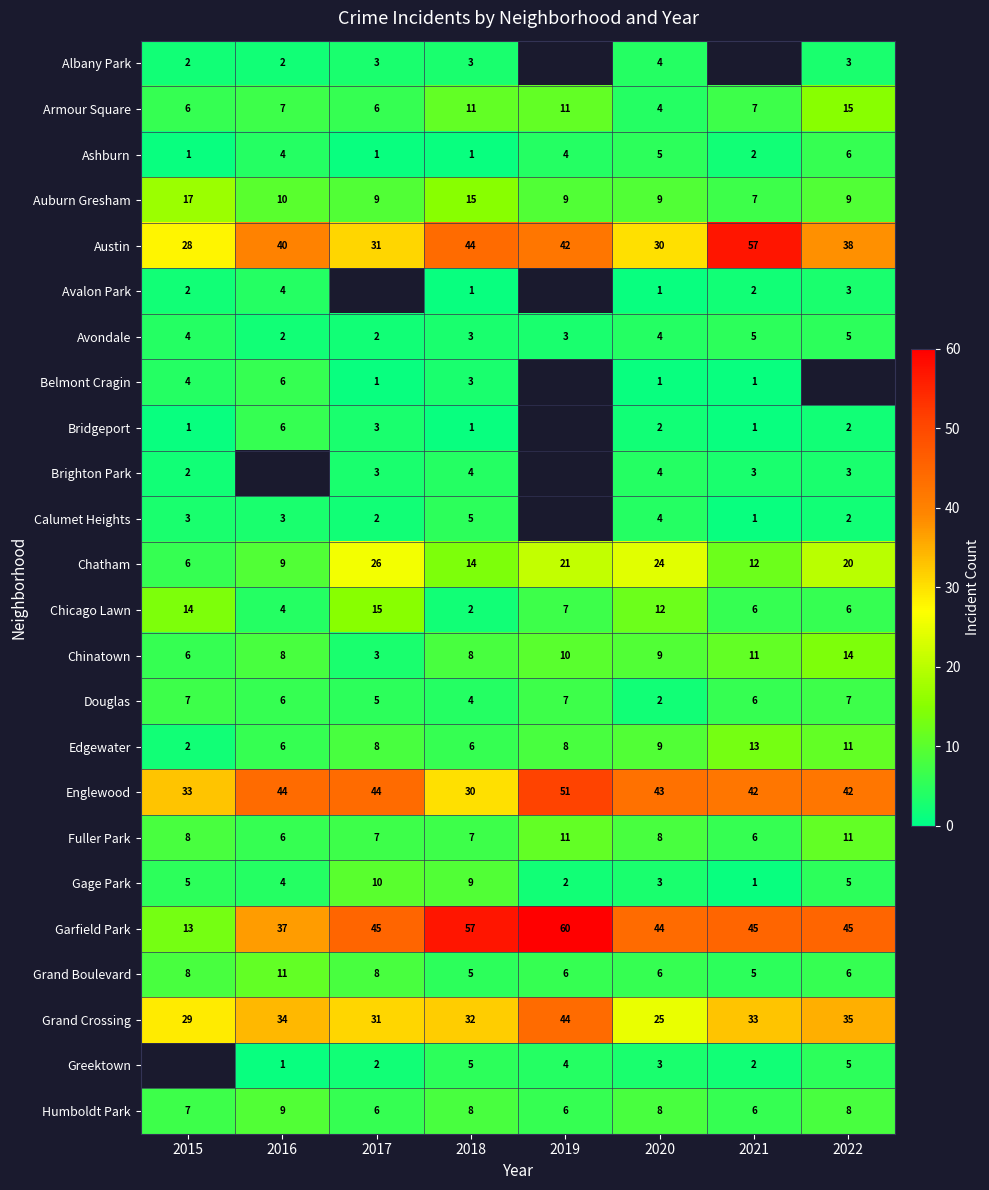

Is it true that Calumet Heights equals 5 at 2018?

True